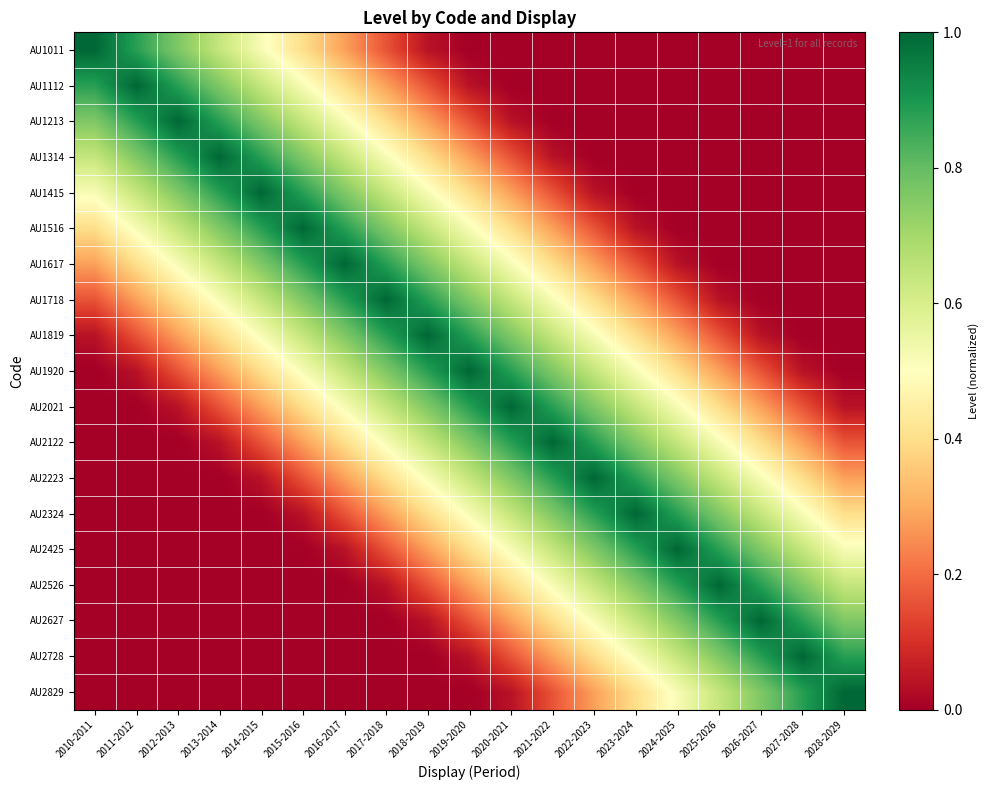

What is the total value across all series at 2017-2018?

8.3